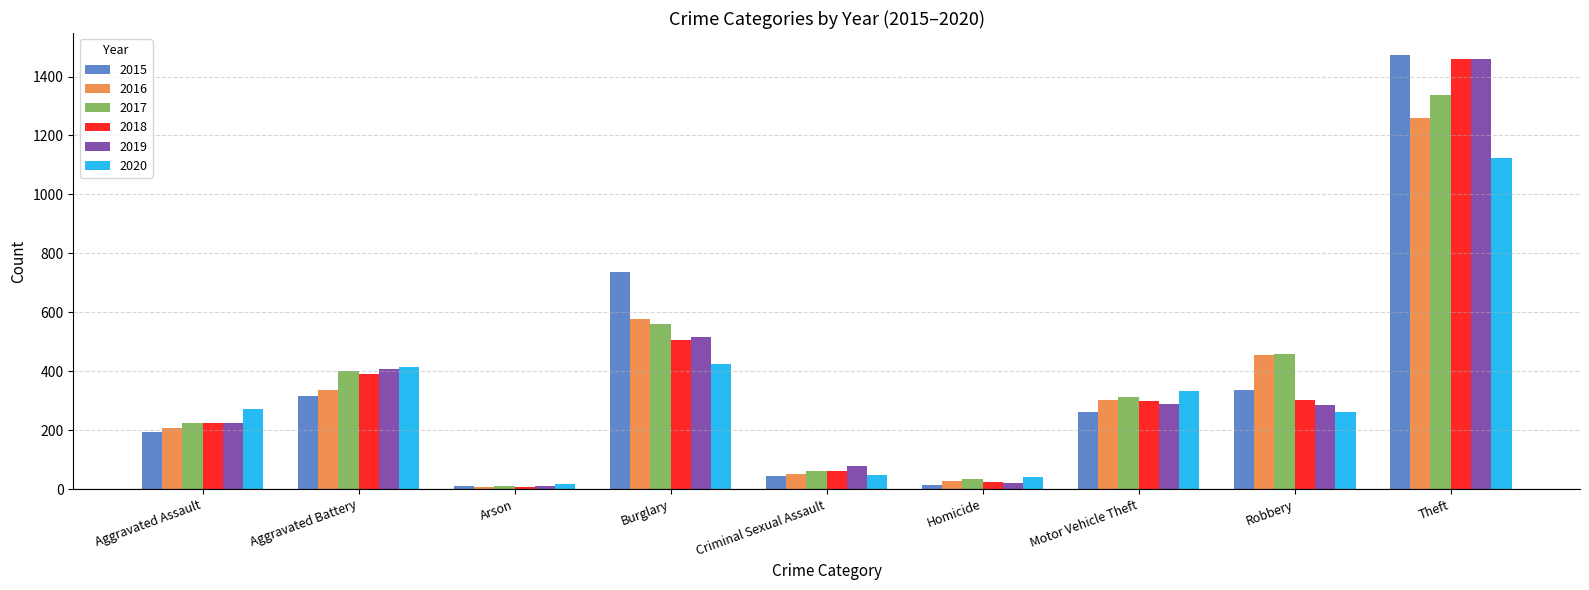

What is the difference between the 2020 values at Aggravated Battery and Arson?

399